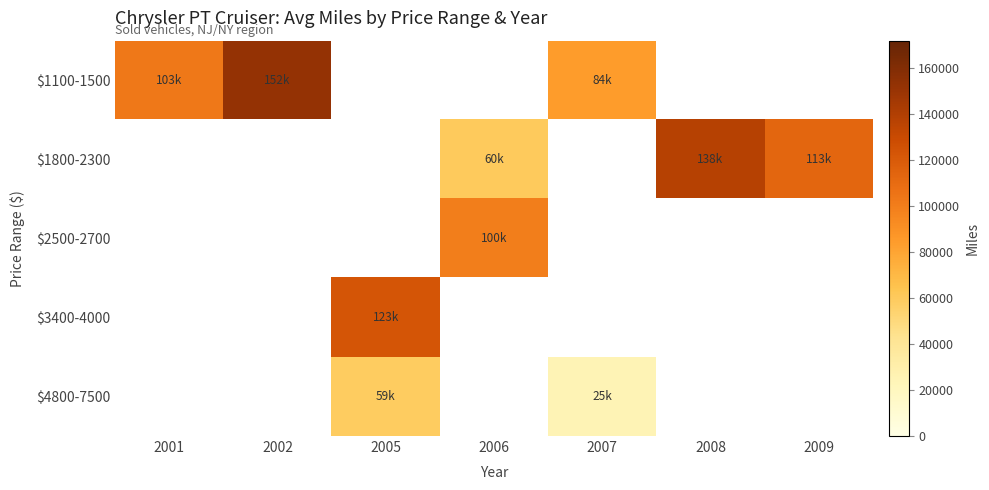

Between 2008 and 2005, which is larger?

2005